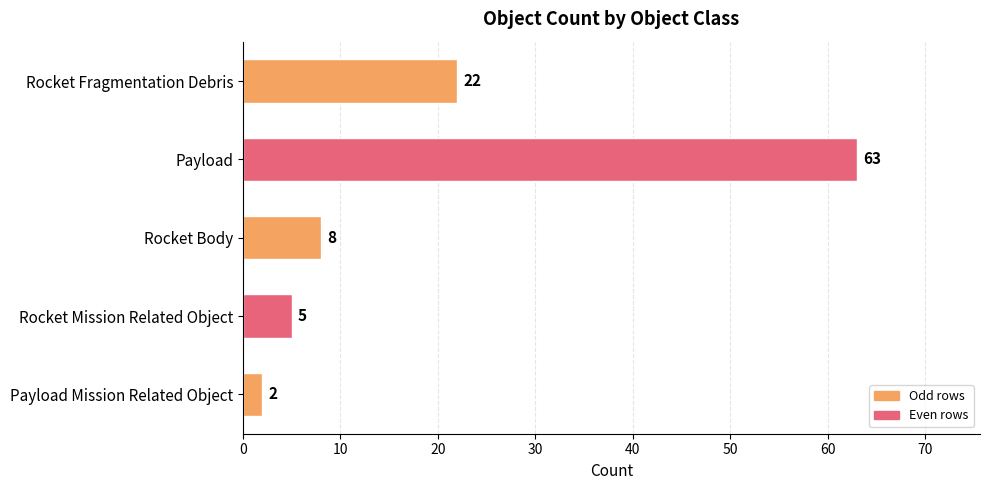

Which label corresponds to the smallest value in the chart?

Payload Mission Related Object